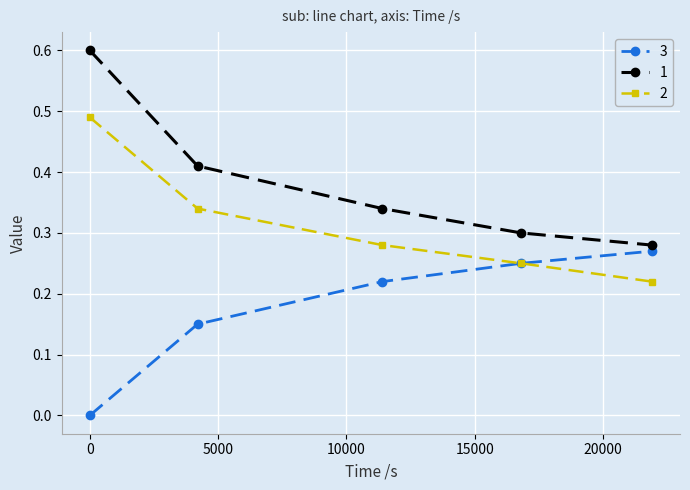

True or false: 1 and 2 cross at least once.

False